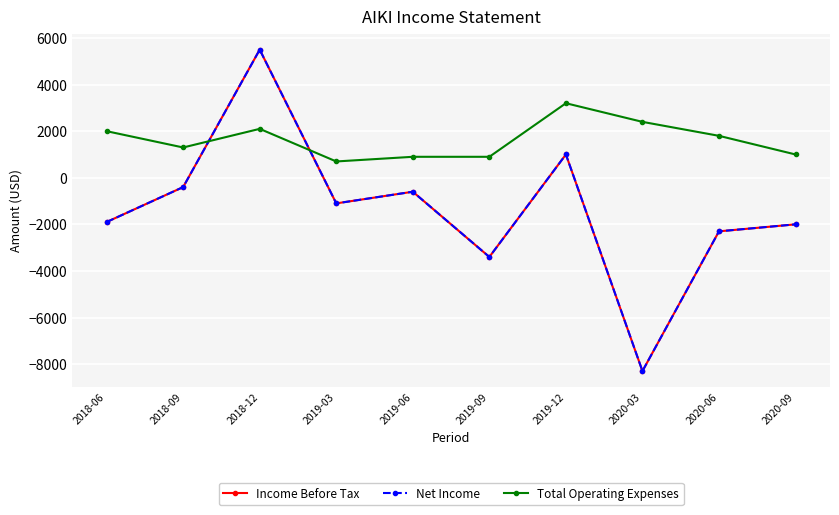

True or false: Total Operating Expenses and Net Income intersect in this chart.

True